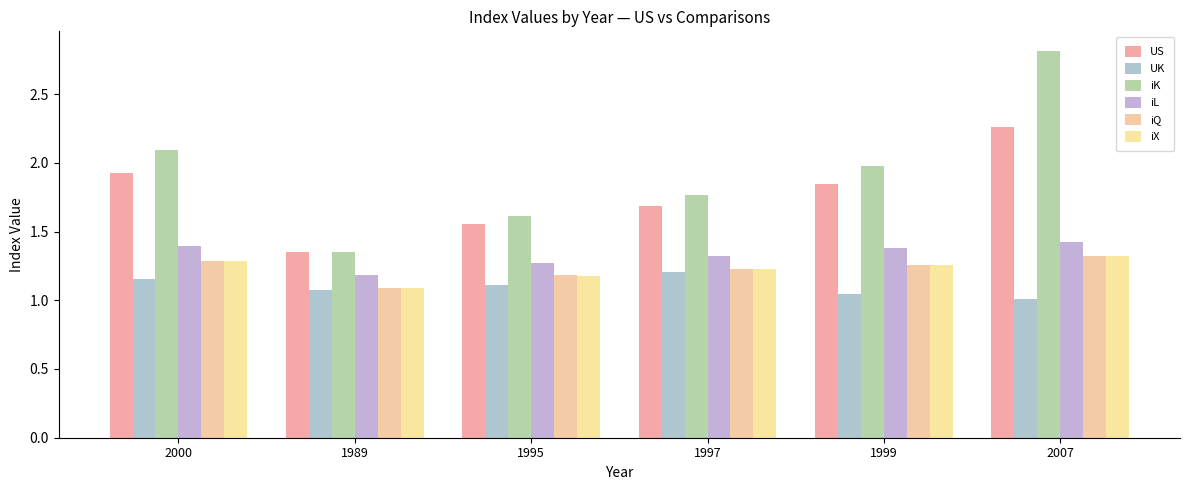

How many categories are shown in the chart?

6